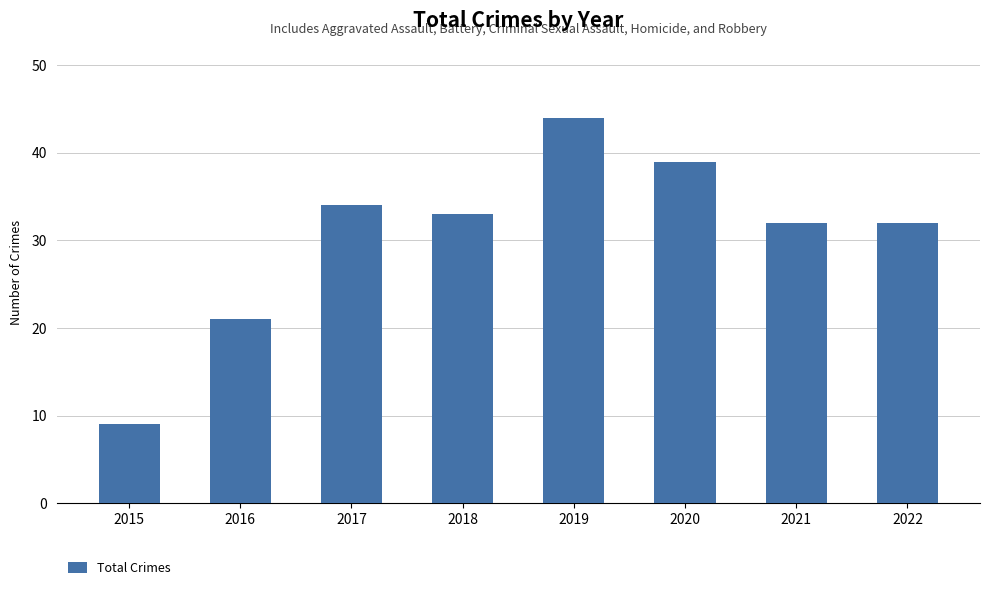

The chart shows a value of 9 at 2016. True or false?

False